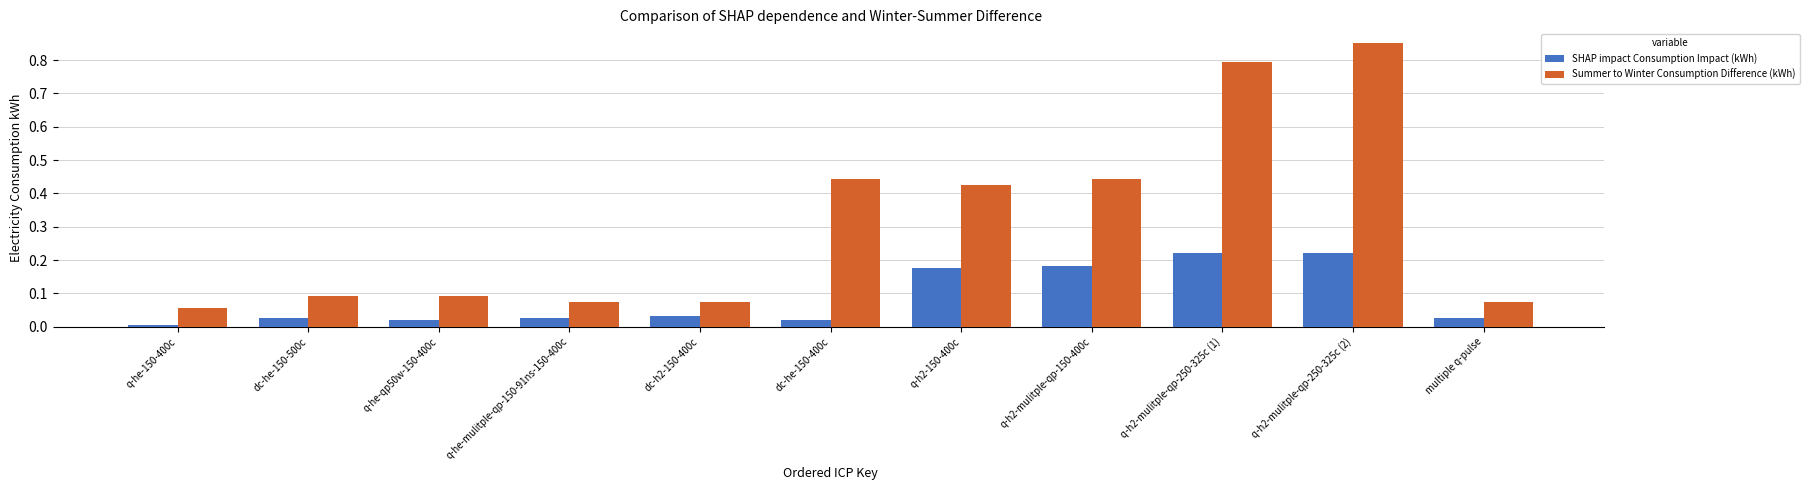

Rank the series by their maximum value, from highest to lowest.

Summer to Winter Consumption Difference (kWh), SHAP impact Consumption Impact (kWh)